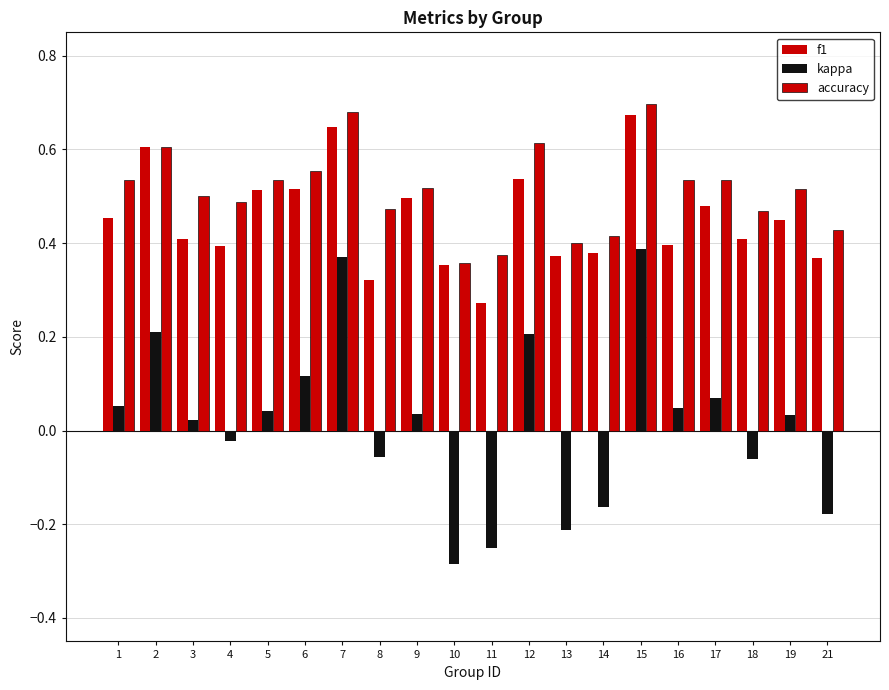

What is the maximum value shown in the chart?

0.7